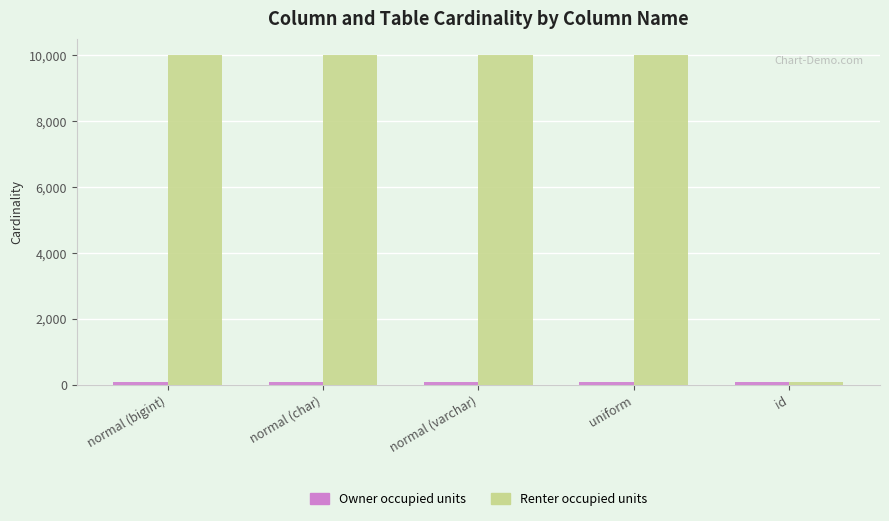

What is the difference between the maximum and minimum values in the Renter occupied units series?

9900